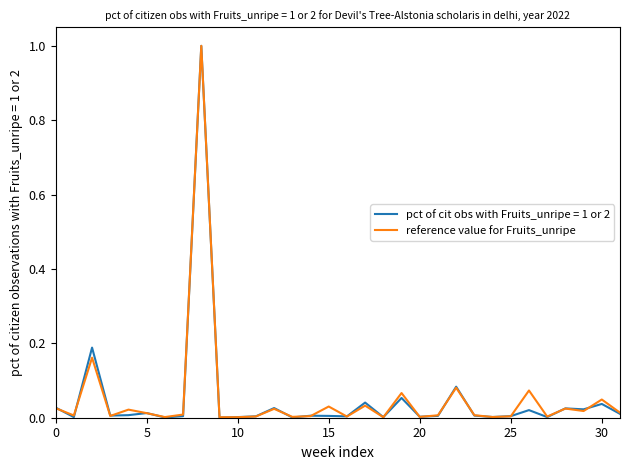

What is the maximum value for reference value for Fruits_unripe?

1.0